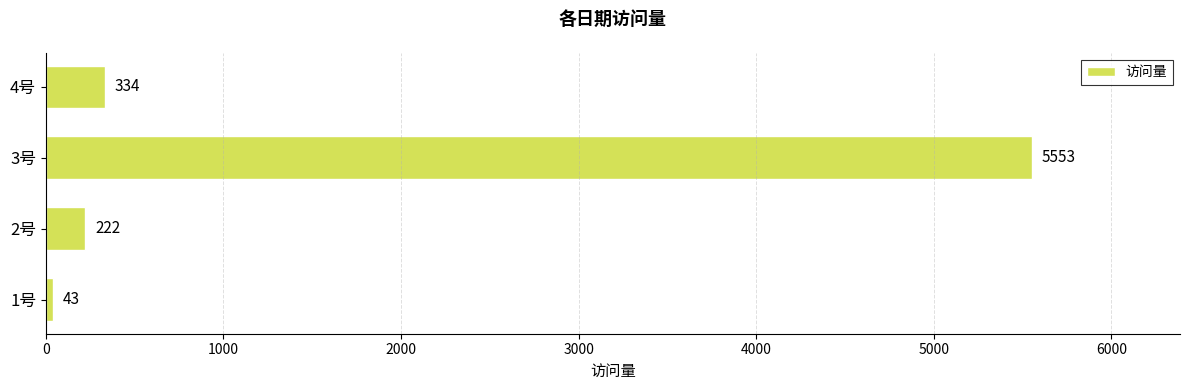

What is the smallest value displayed?

43